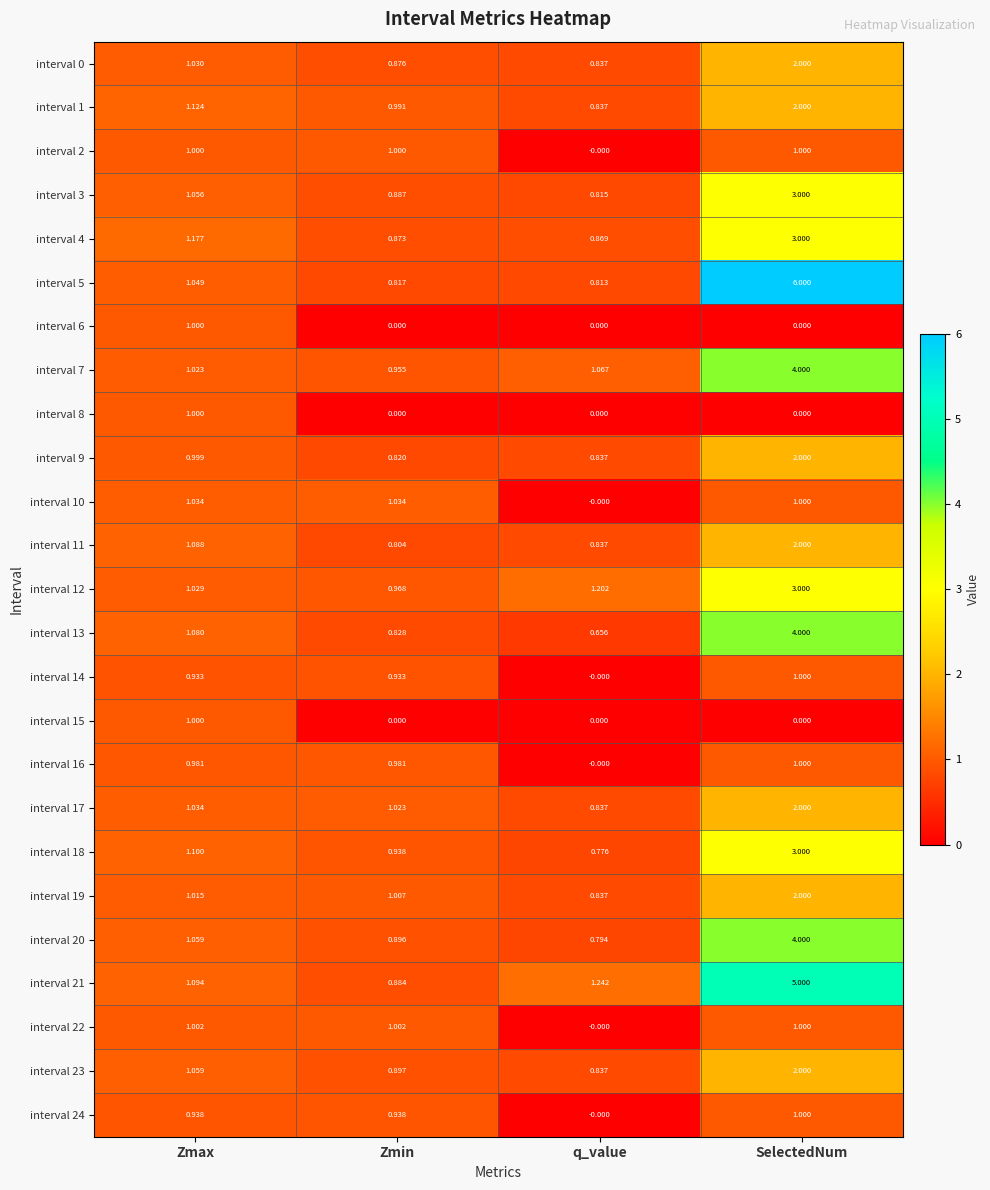

Which series has the largest total across all categories?

interval 5